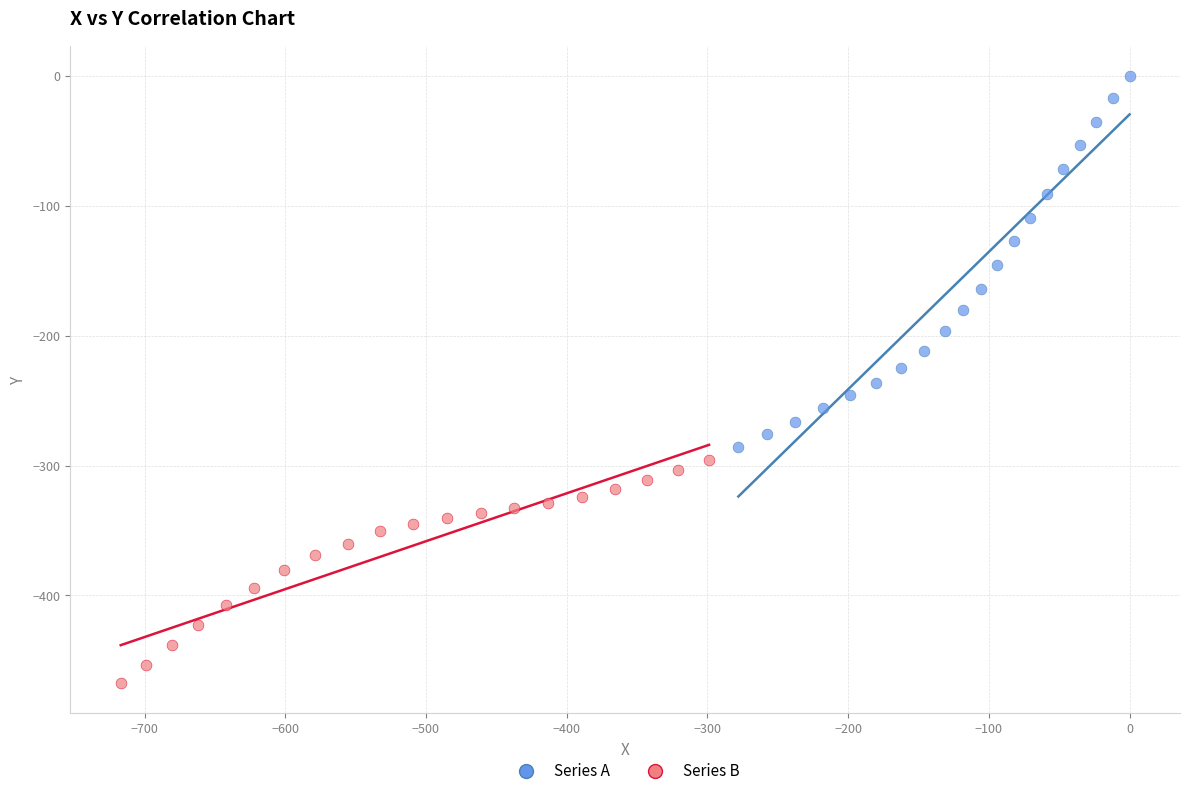

Which series contains the highest Y value?

Series A